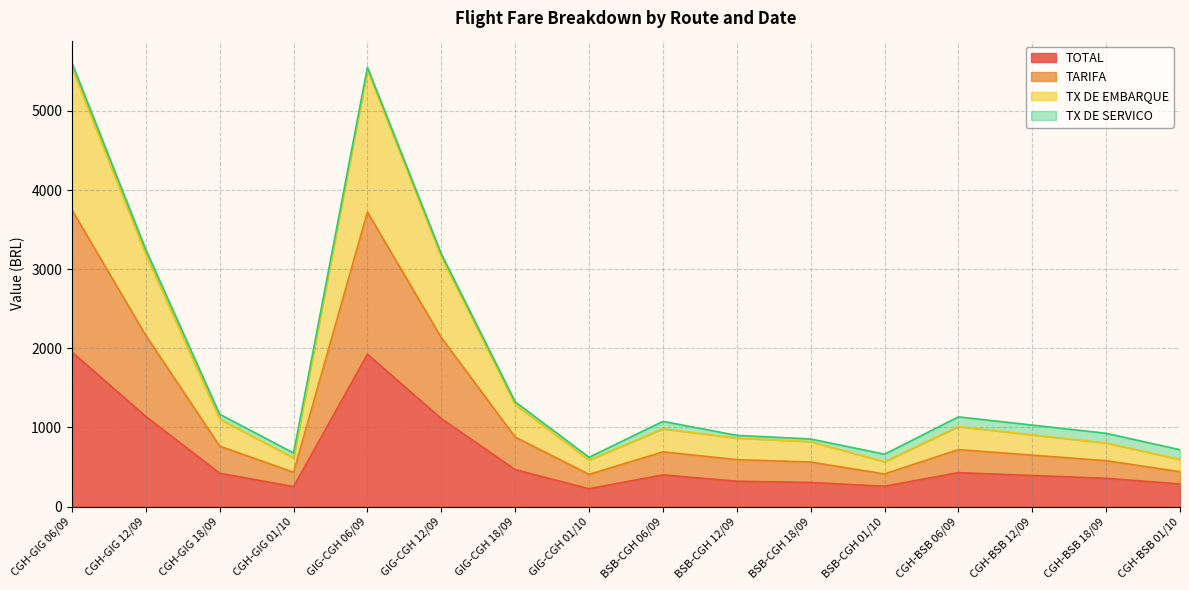

What is the value of the TOTAL point at the 4th from the left?

253.0